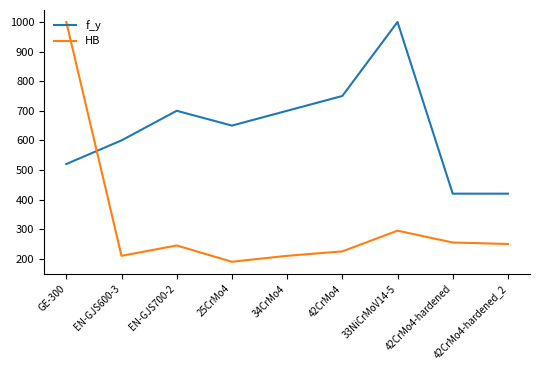

What is the maximum value for f_y?

1000